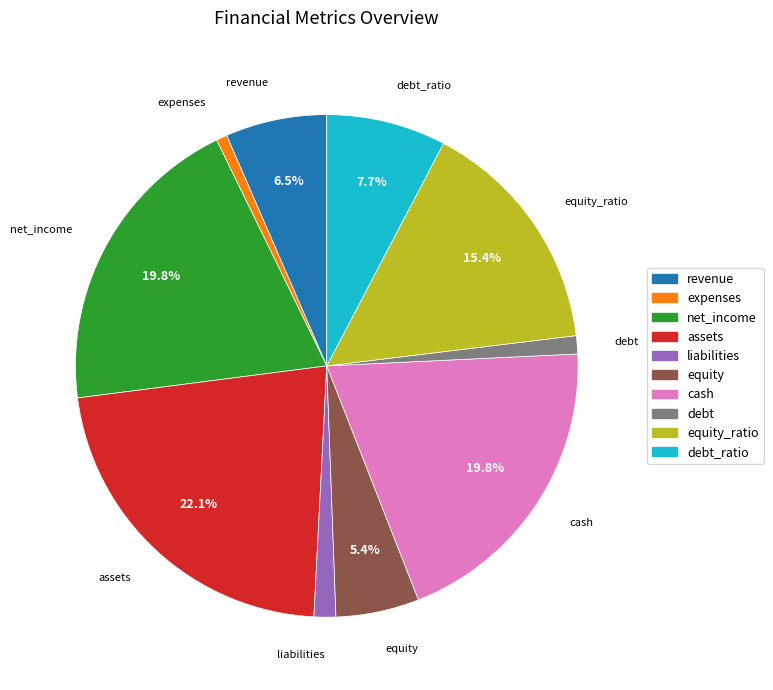

Is there any slice that represents more than half of the pie?

No